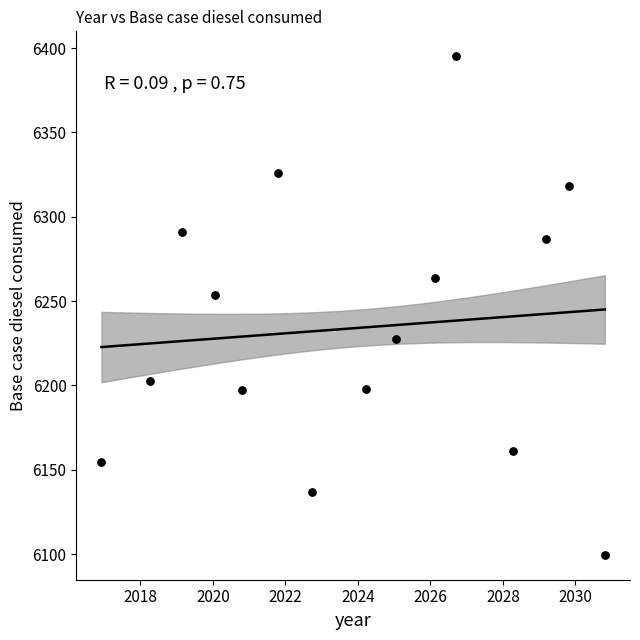

What is the range of Y values (max minus min)?

295.5